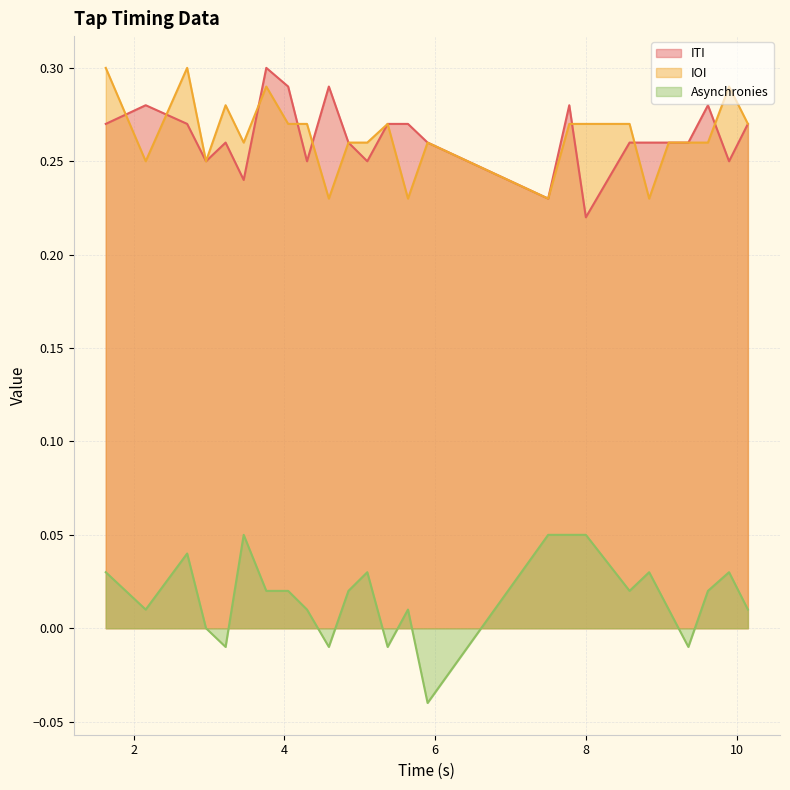

The IOI series shows 0.3 at 4.05. True or false?

True